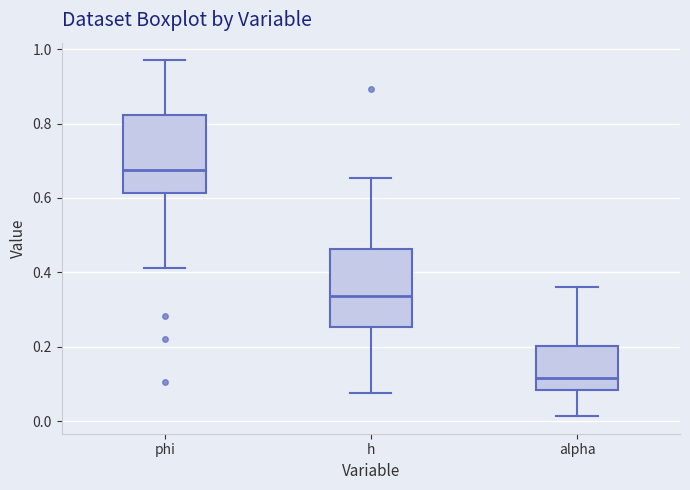

Reading left to right, read every box against the y-axis: the position of its median line, the range the box covers, and the ends of its whiskers. The values are not printed on the chart, so give them approximately, as read against the axis.

phi: median 0.68, box 0.62 to 0.82, whiskers 0.42 to 0.96
h: median 0.34, box 0.26 to 0.46, whiskers 0.08 to 0.66
alpha: median 0.12, box 0.08 to 0.20, whiskers 0.02 to 0.36